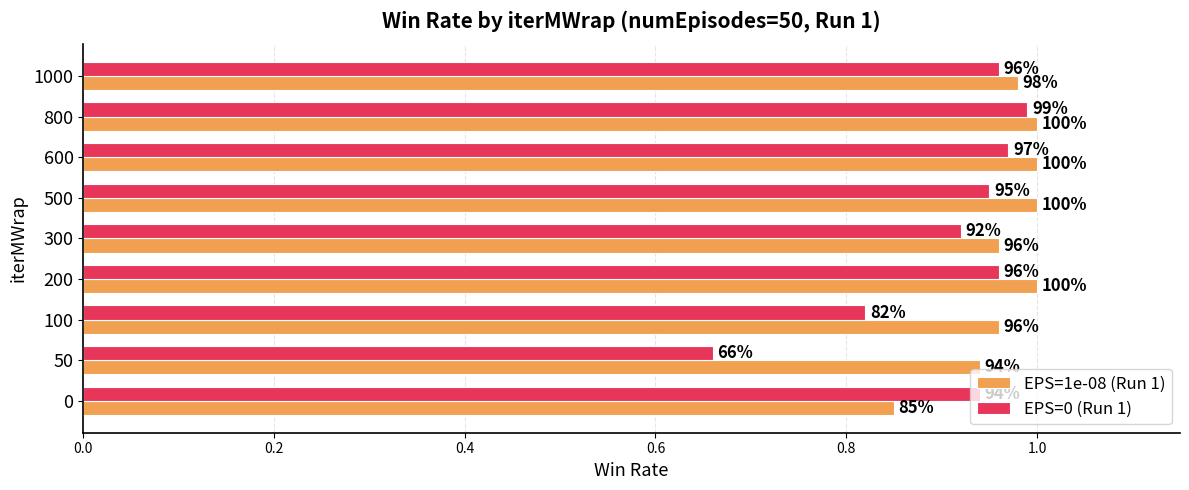

What is the difference between the maximum and second lowest values in the EPS=0 (Run 1) series?

0.2